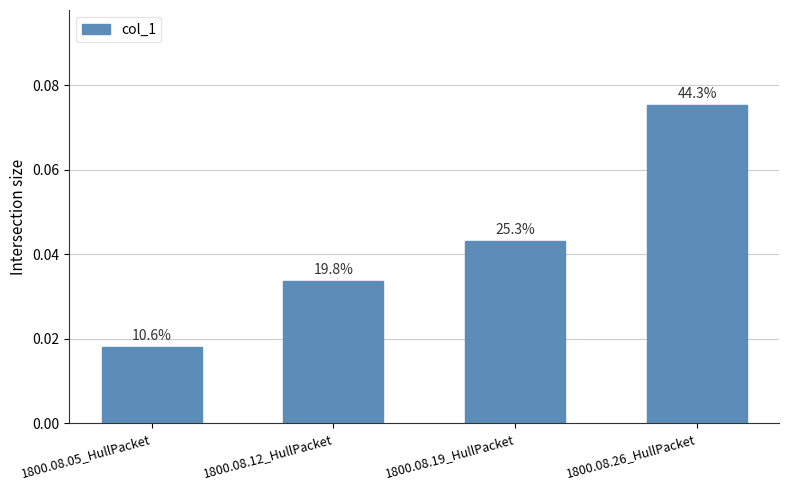

List the labels in order of value, smallest first.

1800.08.05_HullPacket, 1800.08.12_HullPacket, 1800.08.19_HullPacket, 1800.08.26_HullPacket